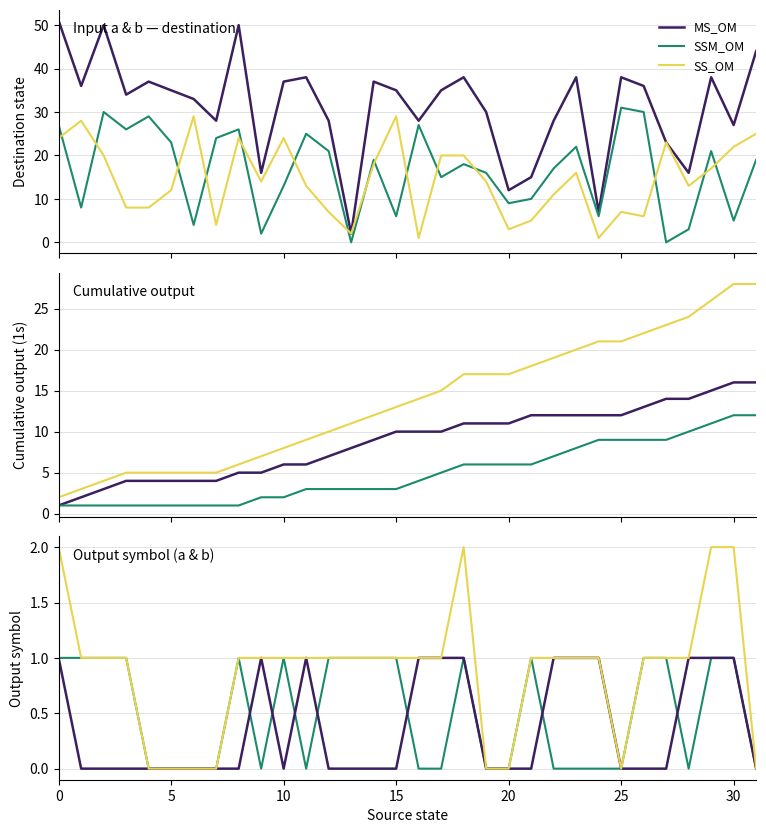

Rank the series by their average value, from highest to lowest.

SS_OM, SSM_OM, MS_OM